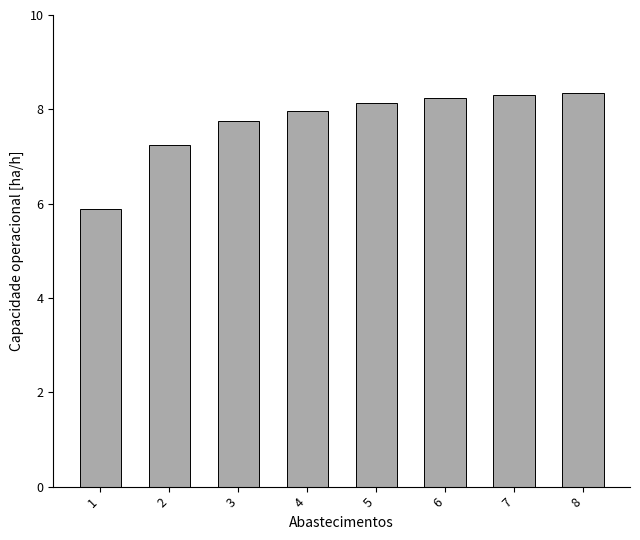

How many categories are shown in the chart?

8